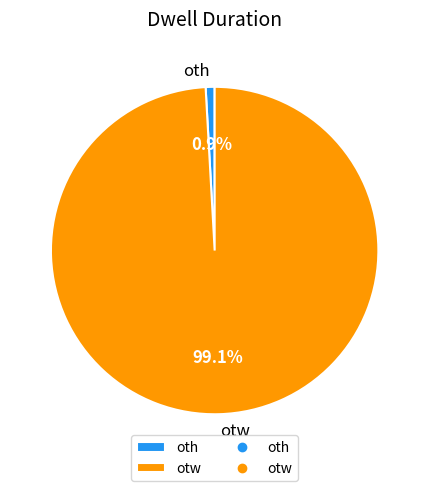

Which slice is the largest?

otw